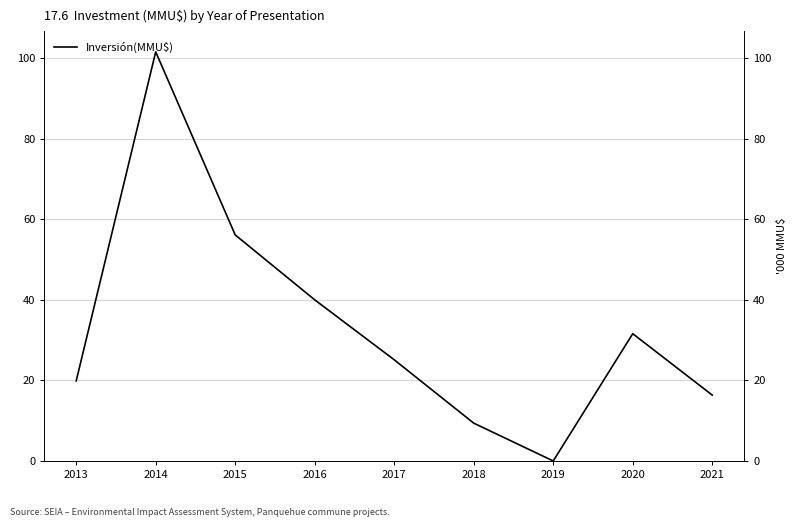

Does the chart have visible grid lines?

Yes